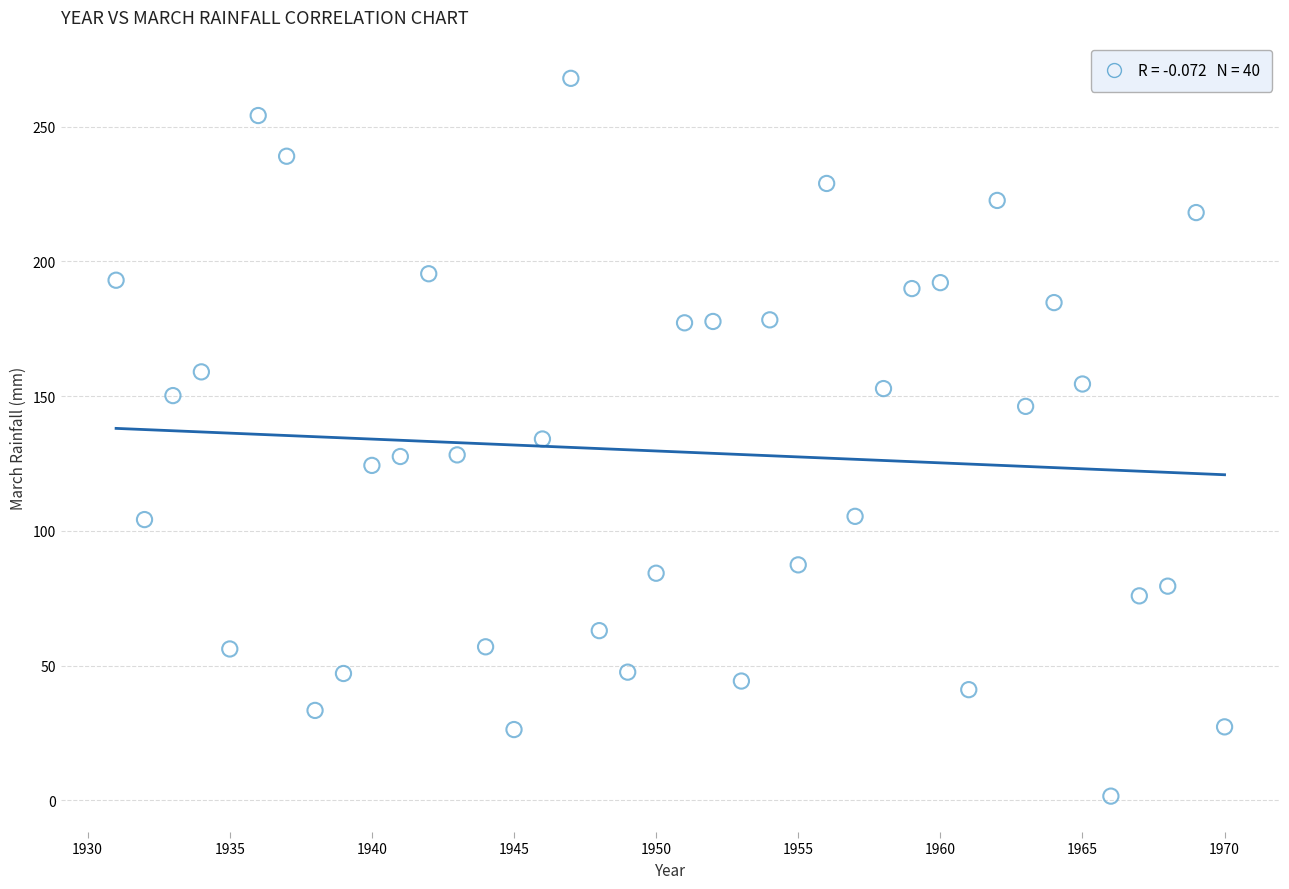

What is the range of X values (max minus min)?

39.0